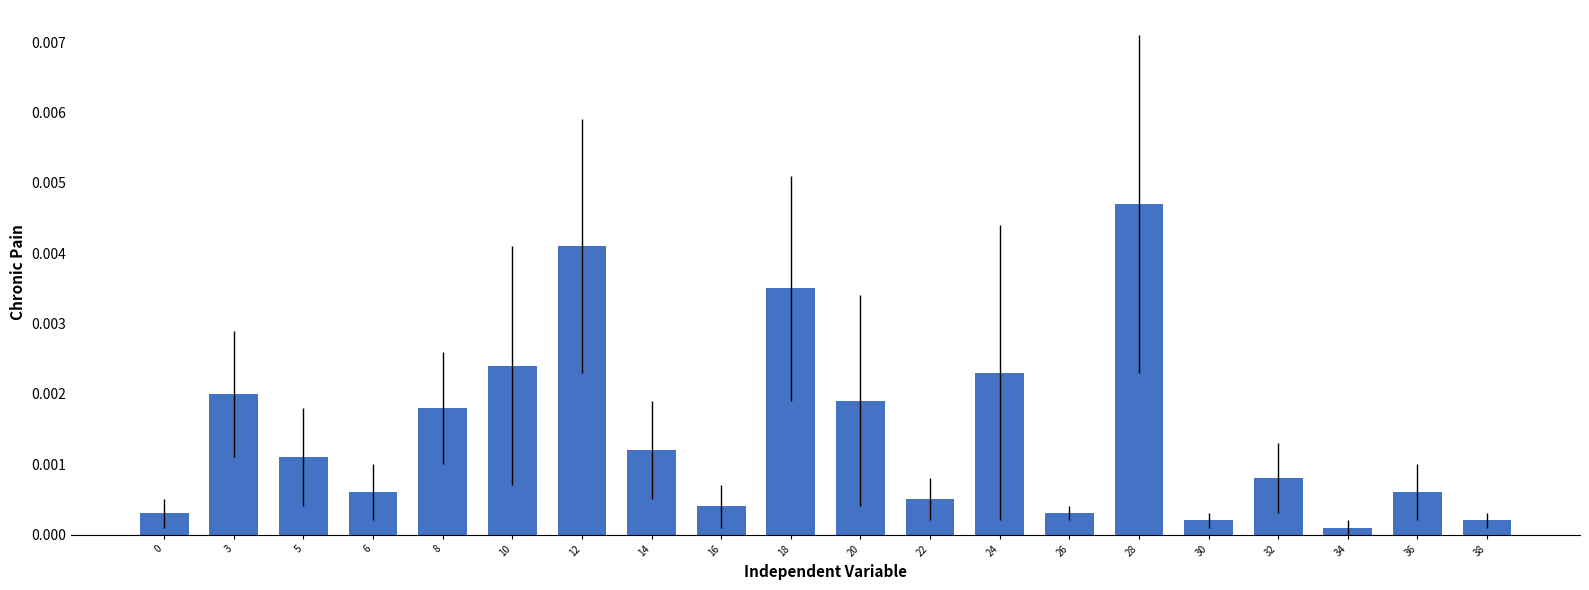

Which category has the highest value across all series?

28